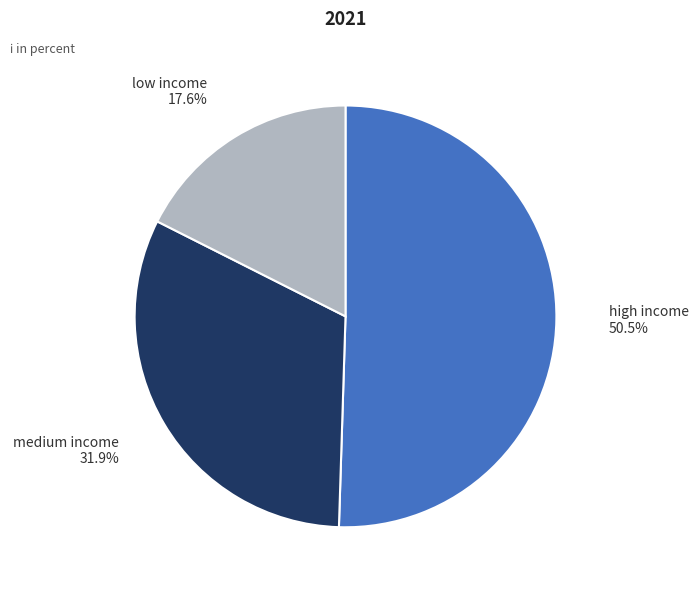

Between medium income 31.9% and low income 17.6%, which is larger?

medium income 31.9%